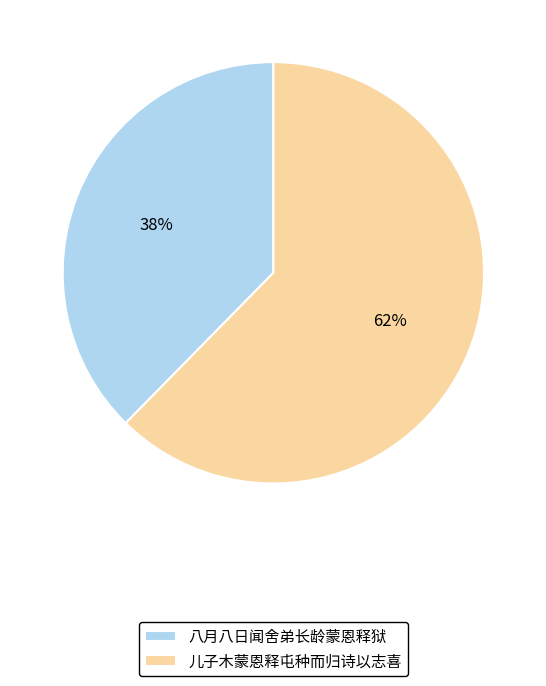

Is there a majority slice in this chart?

Yes